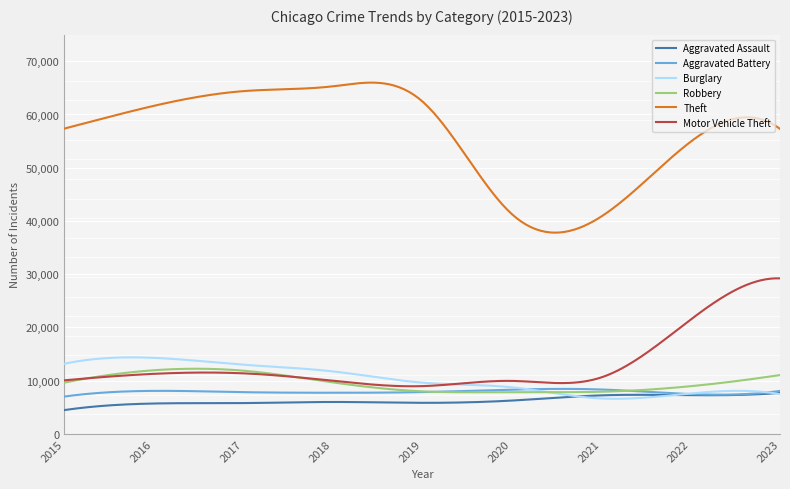

Which series has the largest range (max minus min)?

Theft